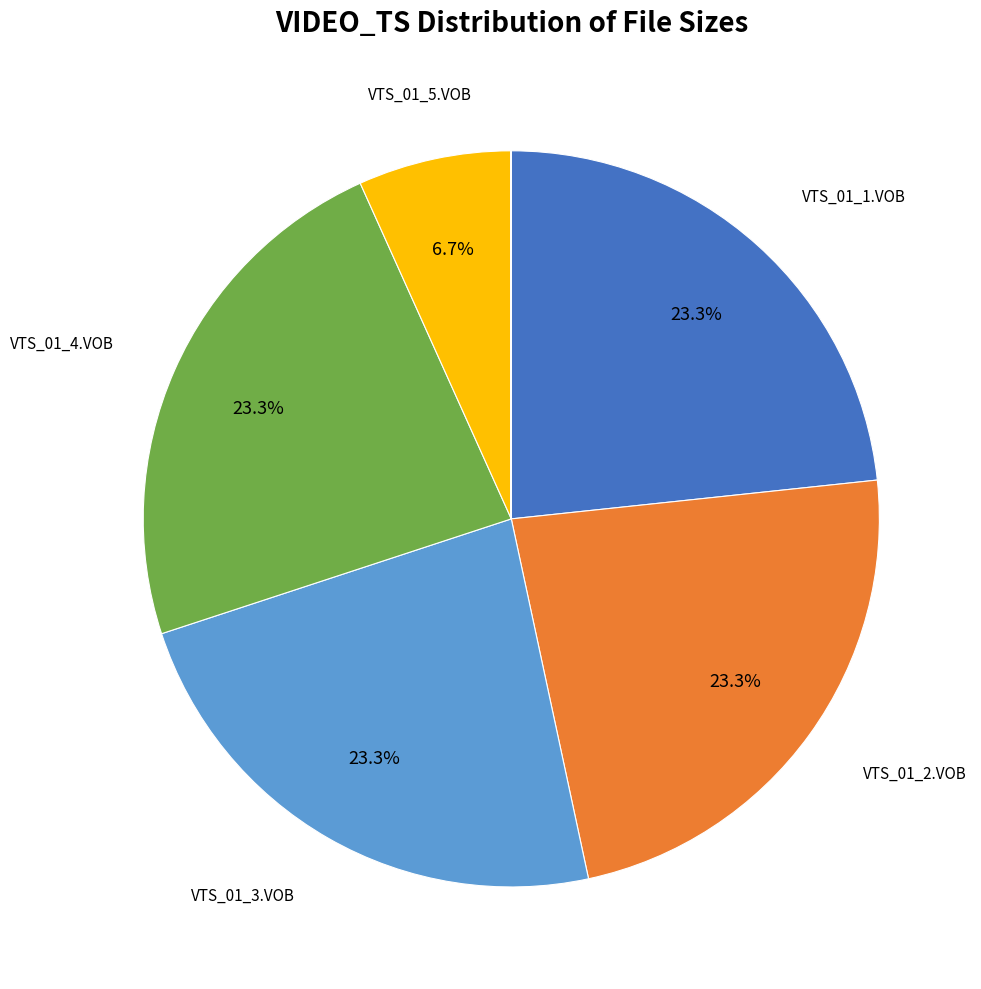

How many segments does this pie chart have?

11